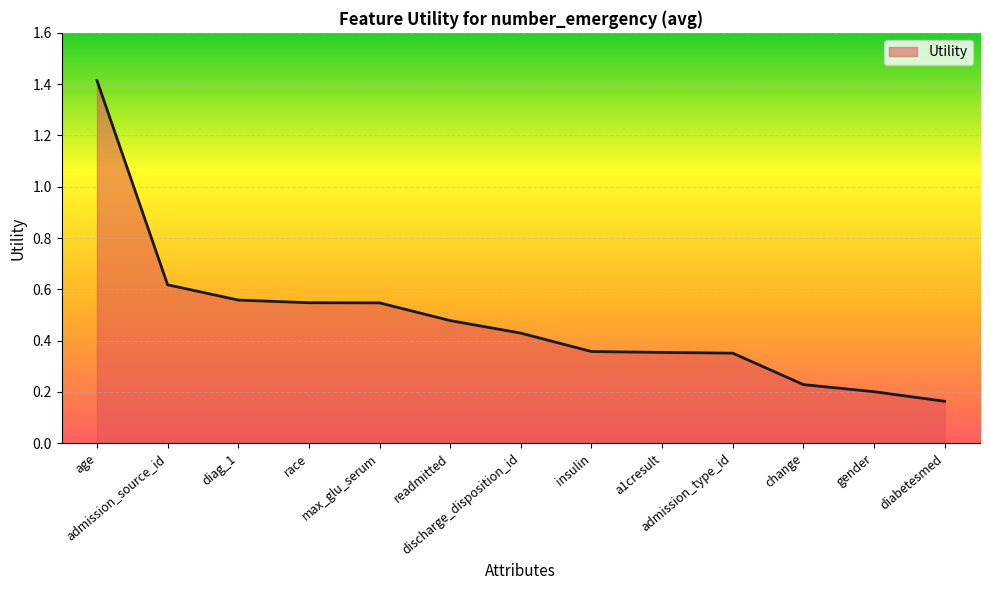

The chart shows a value of 0.1 at diabetesmed. True or false?

False